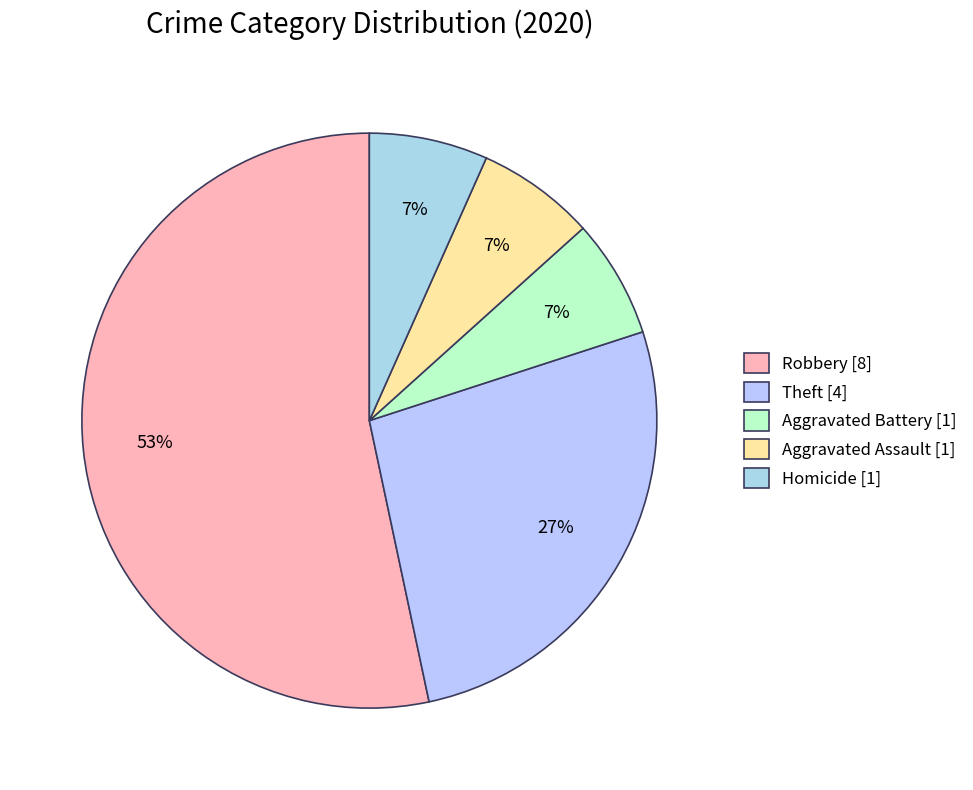

How many slices are in this pie chart?

5